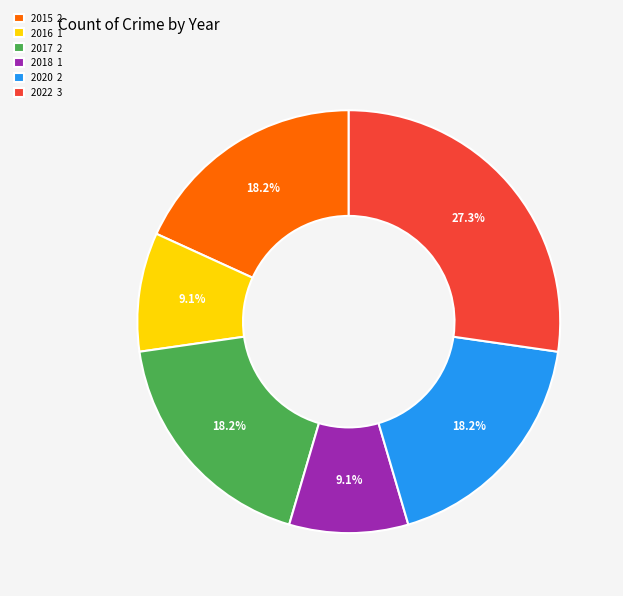

To the nearest percent, what is the average slice percentage?

17%